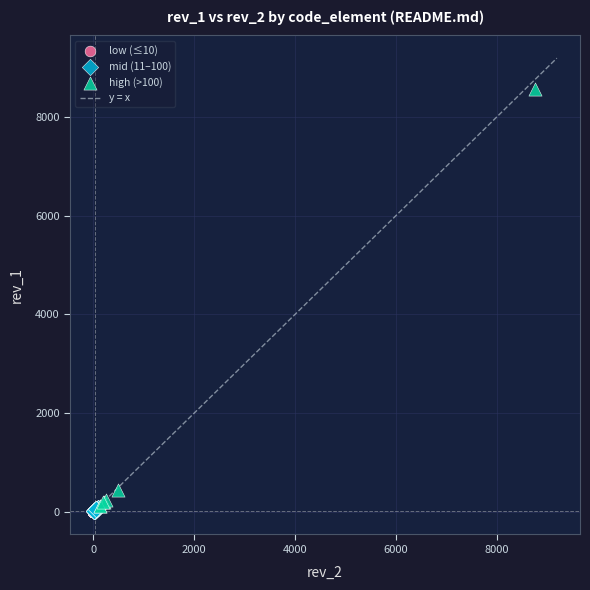

Which series contains the highest Y value?

high (>100)